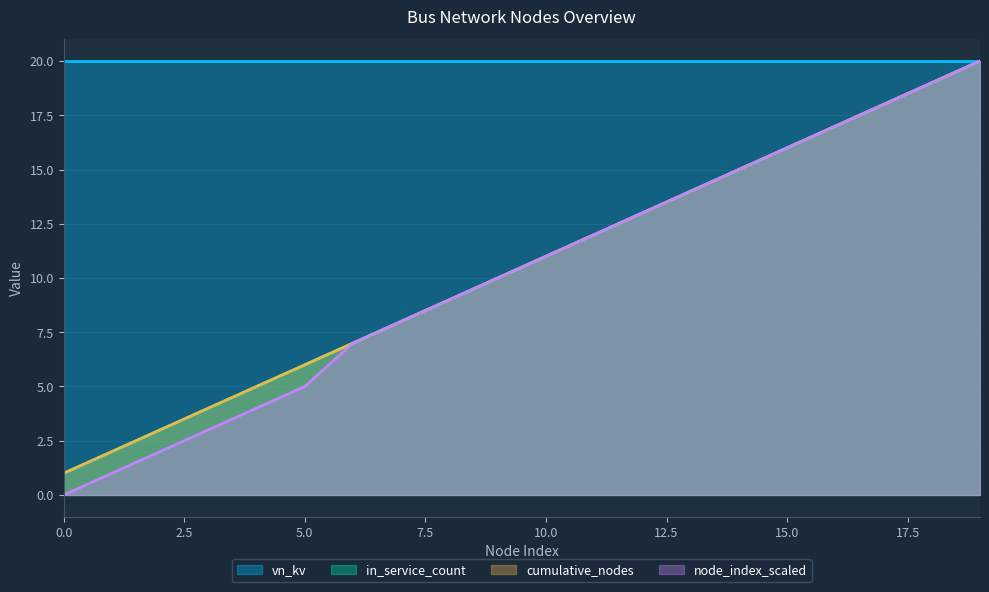

The value of cumulative_nodes at 18 is 19. True or false?

True